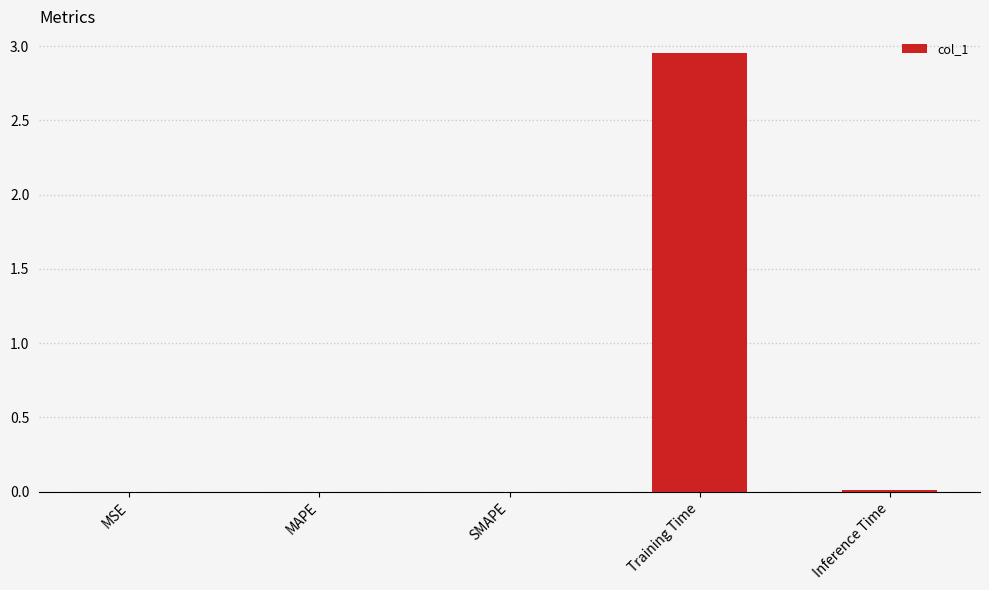

Are the bars horizontal?

No